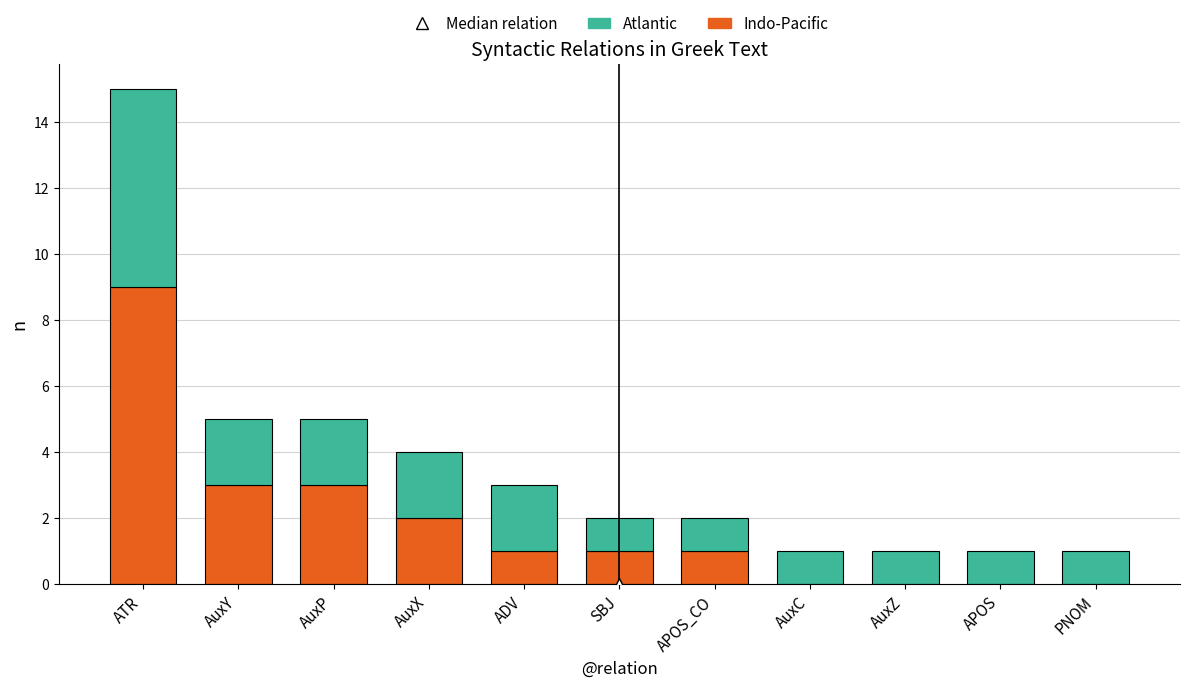

Count the number of data series in this chart.

2